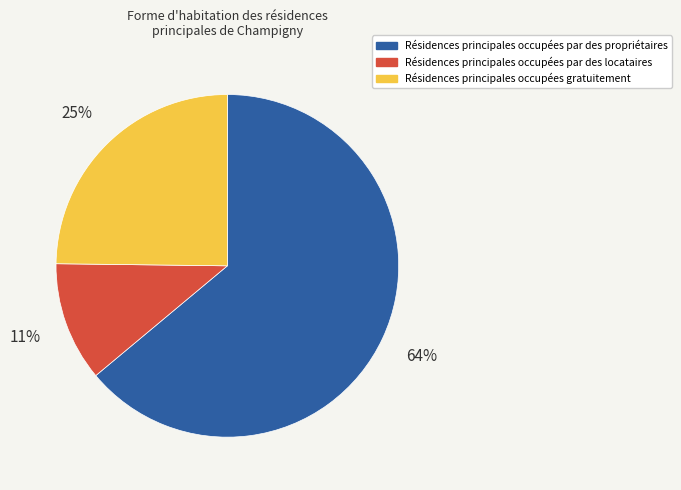

To the nearest percent, what is the average slice percentage?

33%